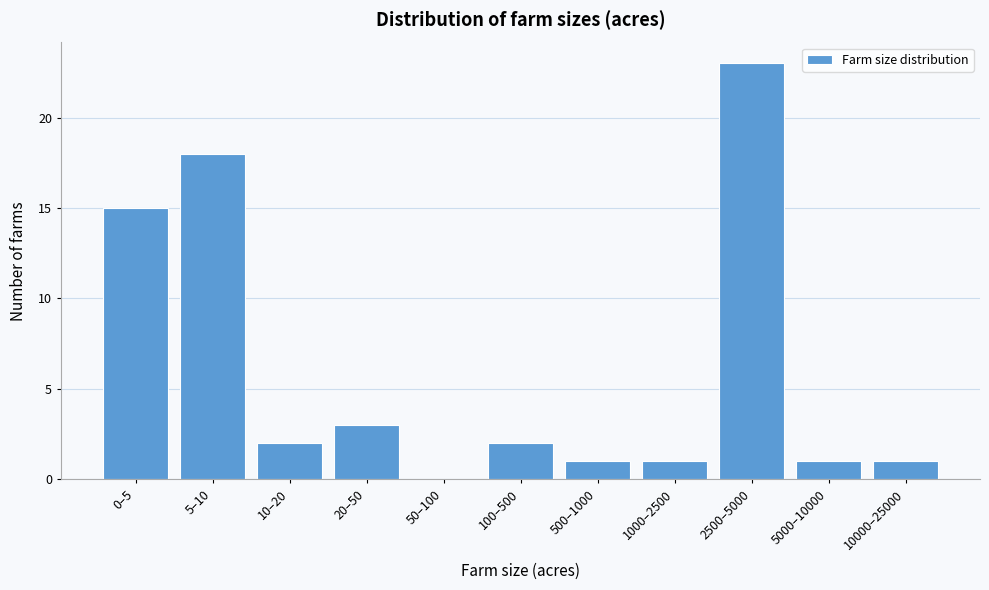

Reading right to left, transcribe all the data shown in this chart.

10000–25000=1	5000–10000=1	2500–5000=23	1000–2500=1	500–1000=1	100–500=2	50–100=0	20–50=3	10–20=2	5–10=18	0–5=15